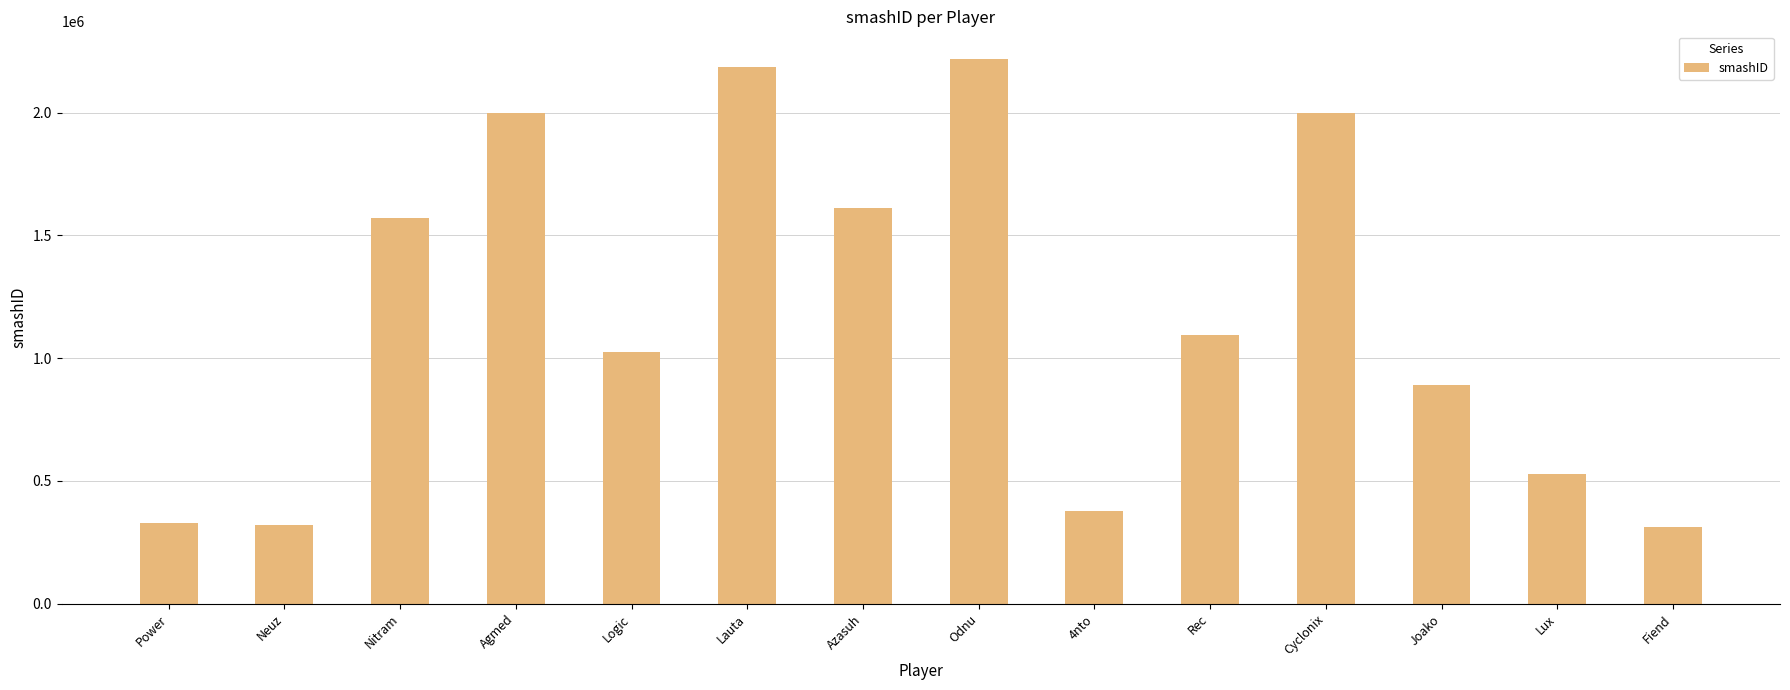

What position from the left is Azasuh?

7